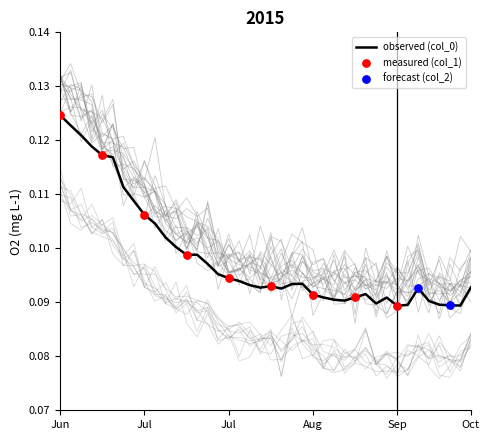

What is the total value across all series at 26?

0.3